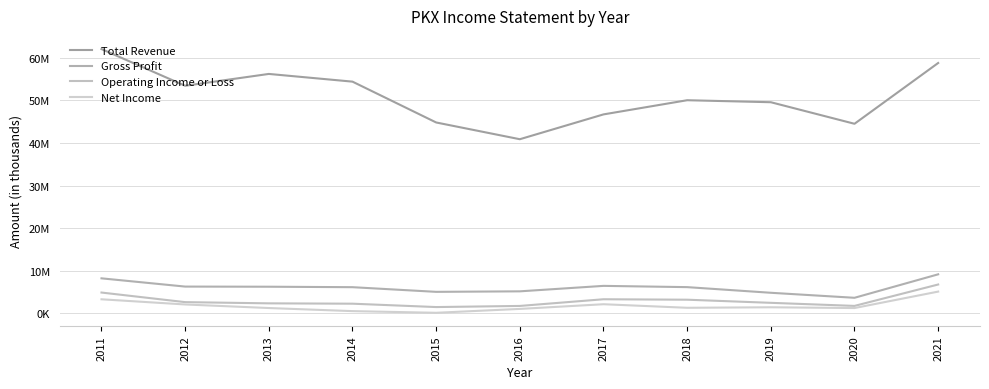

Does the chart display data point markers on the line(s)?

No